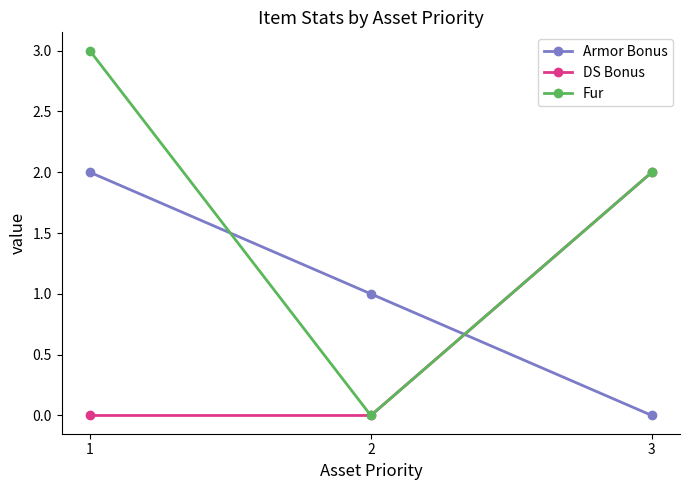

How many lines are shown in the chart?

3